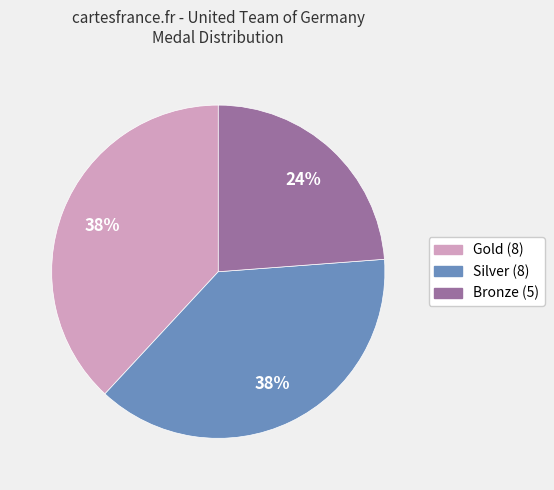

Is Silver the majority of the pie?

No